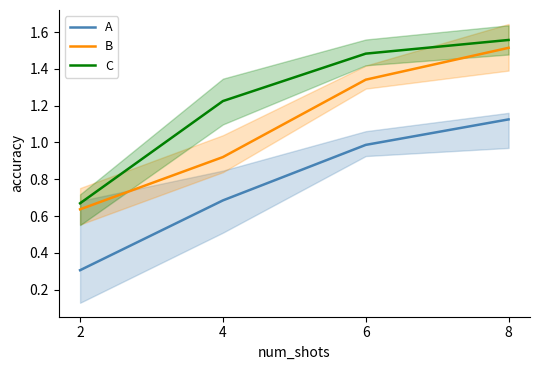

True or false: B has more than 1 points higher than both neighbors.

False